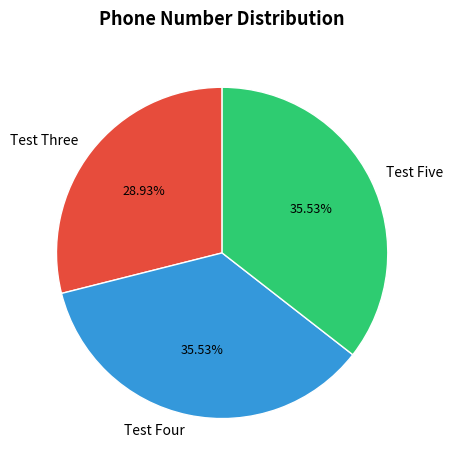

To the nearest percent, what portion does Test Four represent?

36%